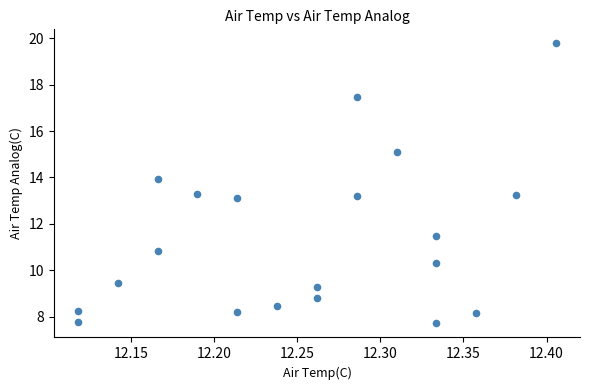

What is the range of Y values (max minus min)?

12.1